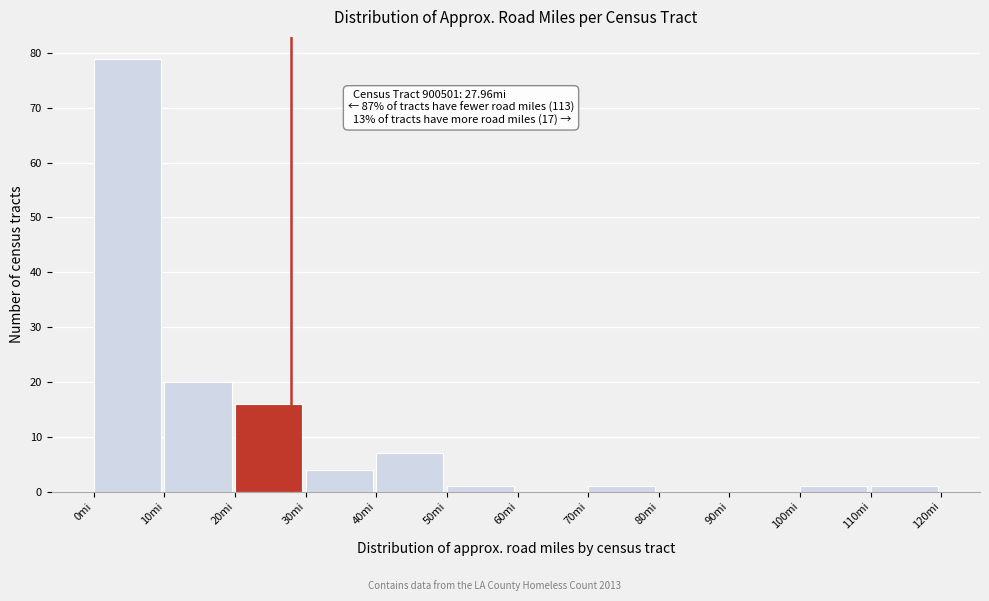

Over which range of the x-axis is the bar tallest?

0 to 10